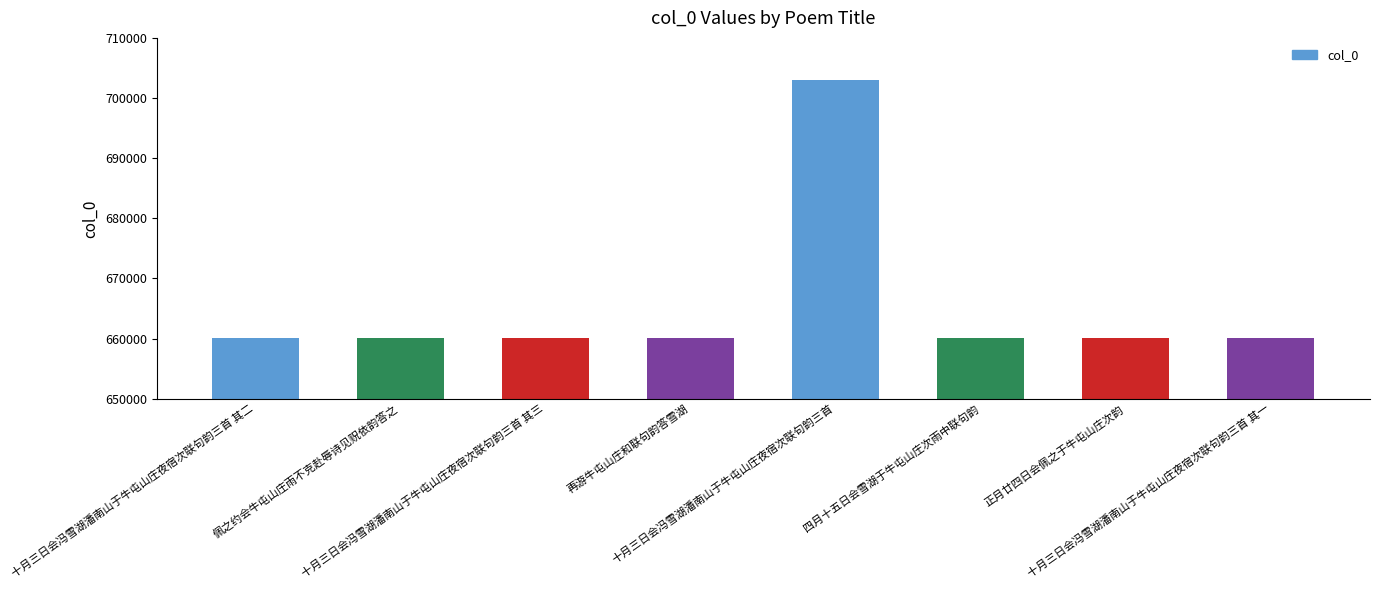

What is the value of the 5th bar from the left?

702970